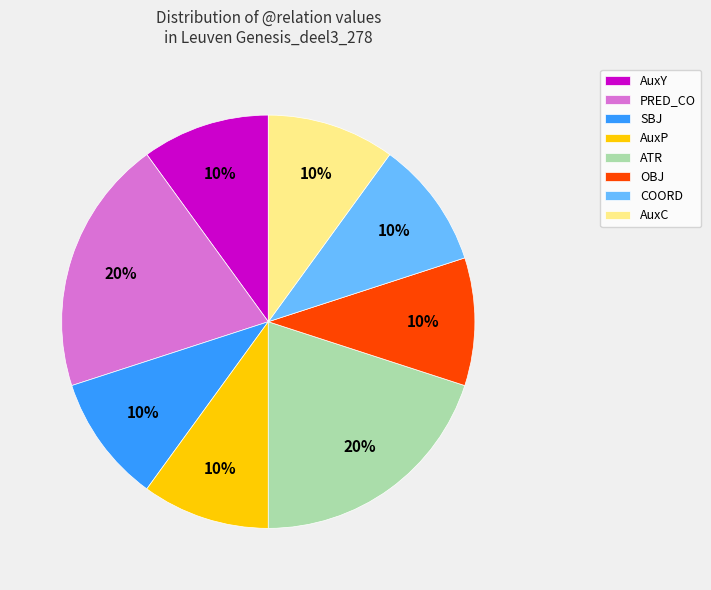

To the nearest percent, what portion does AuxY represent?

10%